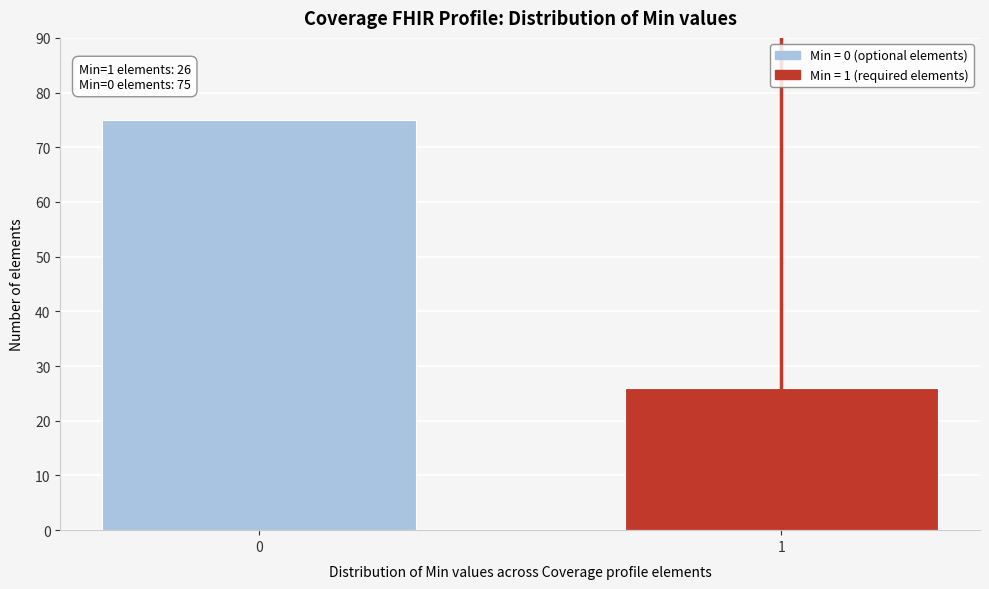

Reading left to right, what are all the values shown in this chart?

0=75	1=26